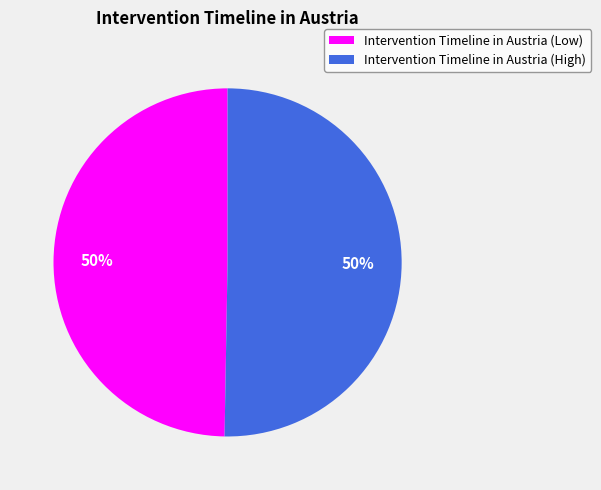

Combined, do Intervention Timeline in Austria (Low) and Intervention Timeline in Austria (High) account for over 50%?

Yes